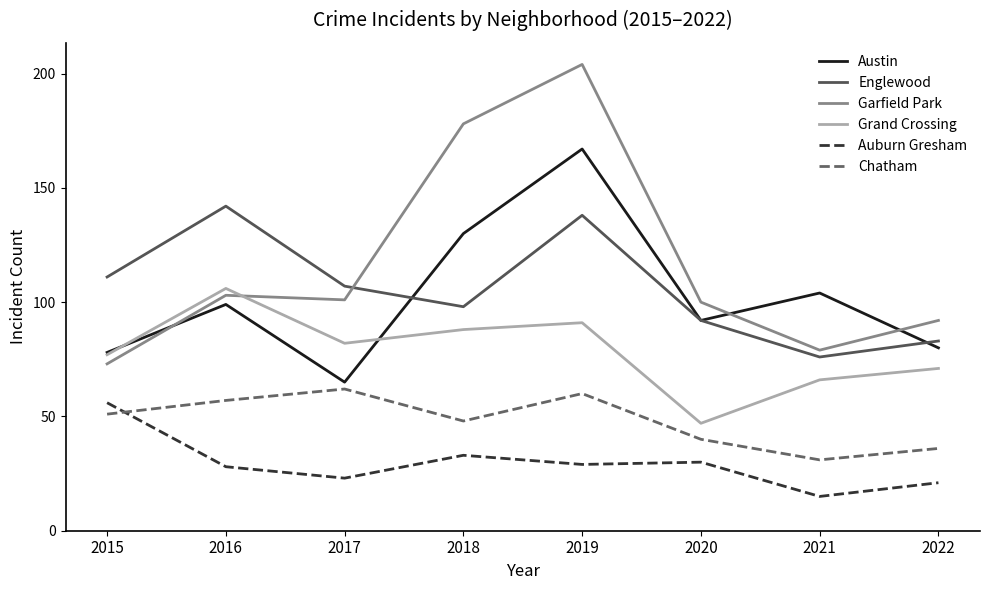

True or false: Chatham and Englewood intersect in this chart.

False